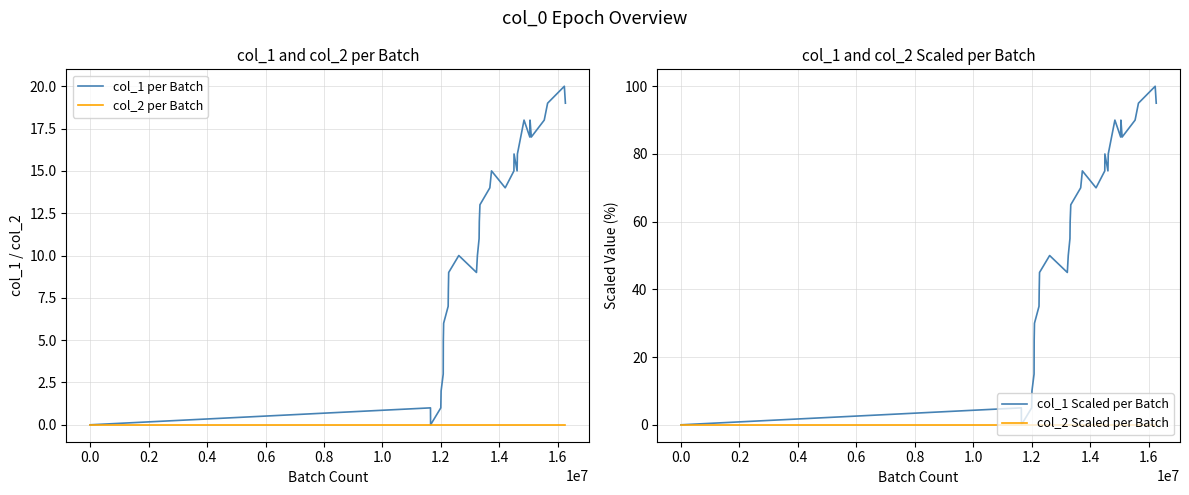

Which series has the widest spread of values?

col_1 Scaled per Batch